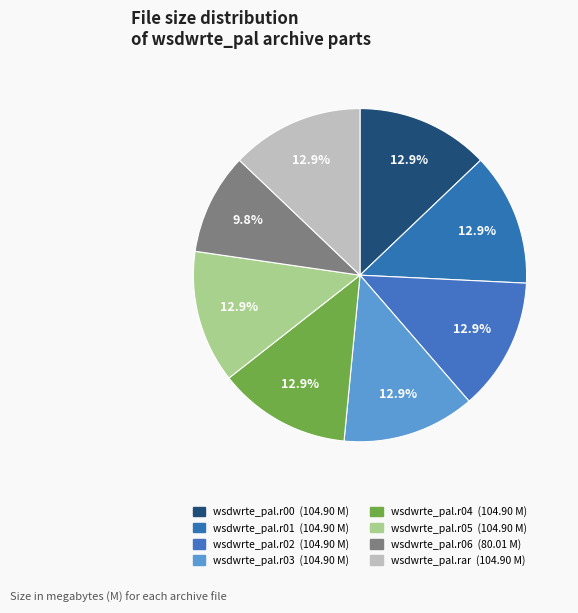

Is the sum of wsdwrte_pal.r01 and wsdwrte_pal.rar greater than half?

No